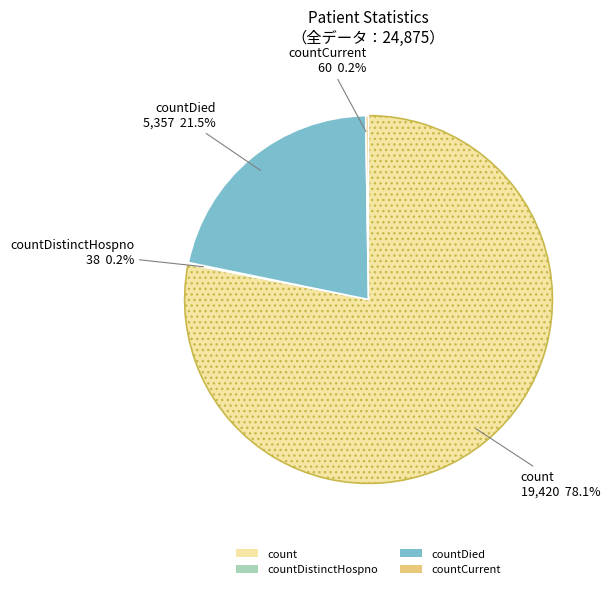

What percentage is NOT represented by count?

21.9%